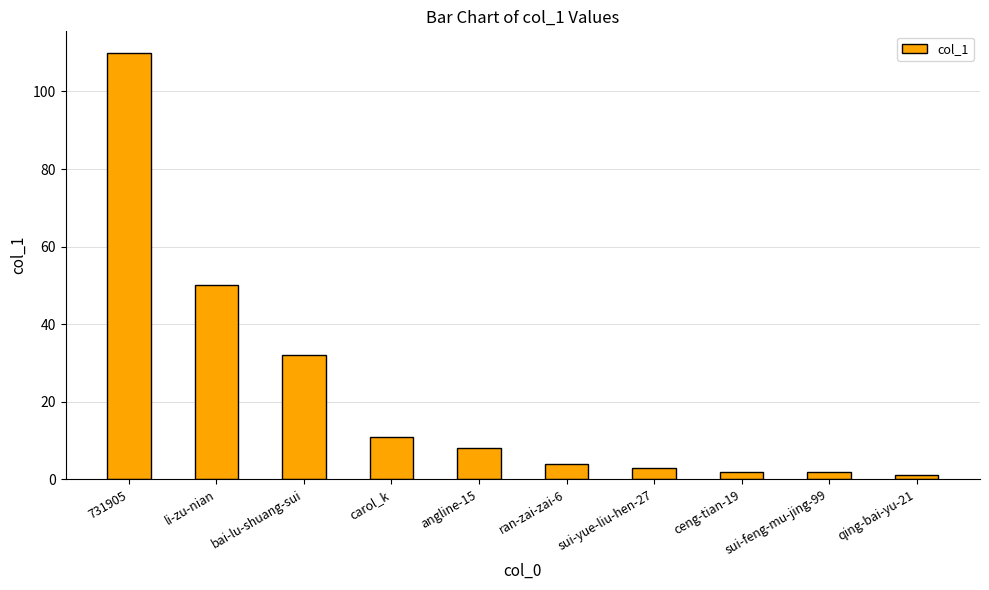

What is the value of the 5th bar from the left?

8